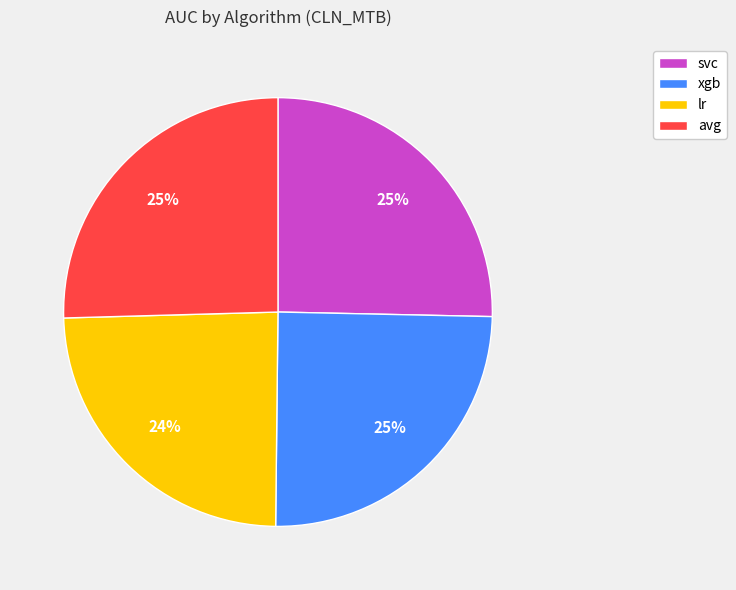

To the nearest percent, what percentage of the pie is xgb?

25%